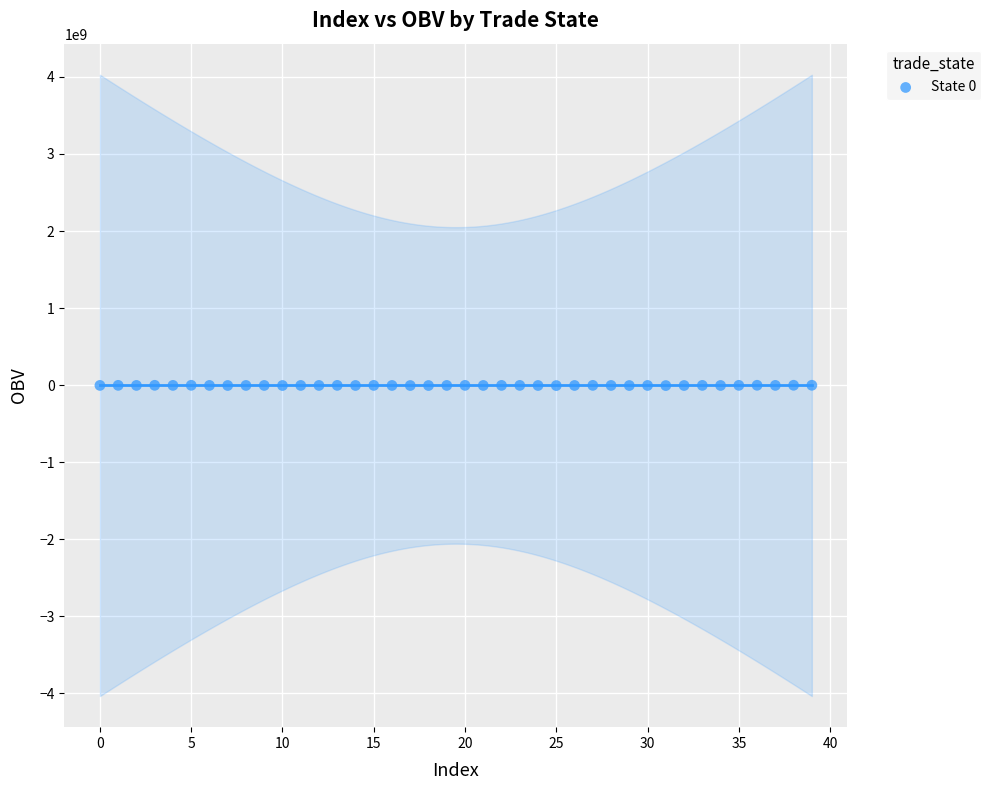

What is the range of Y values (max minus min)?

3987294.5